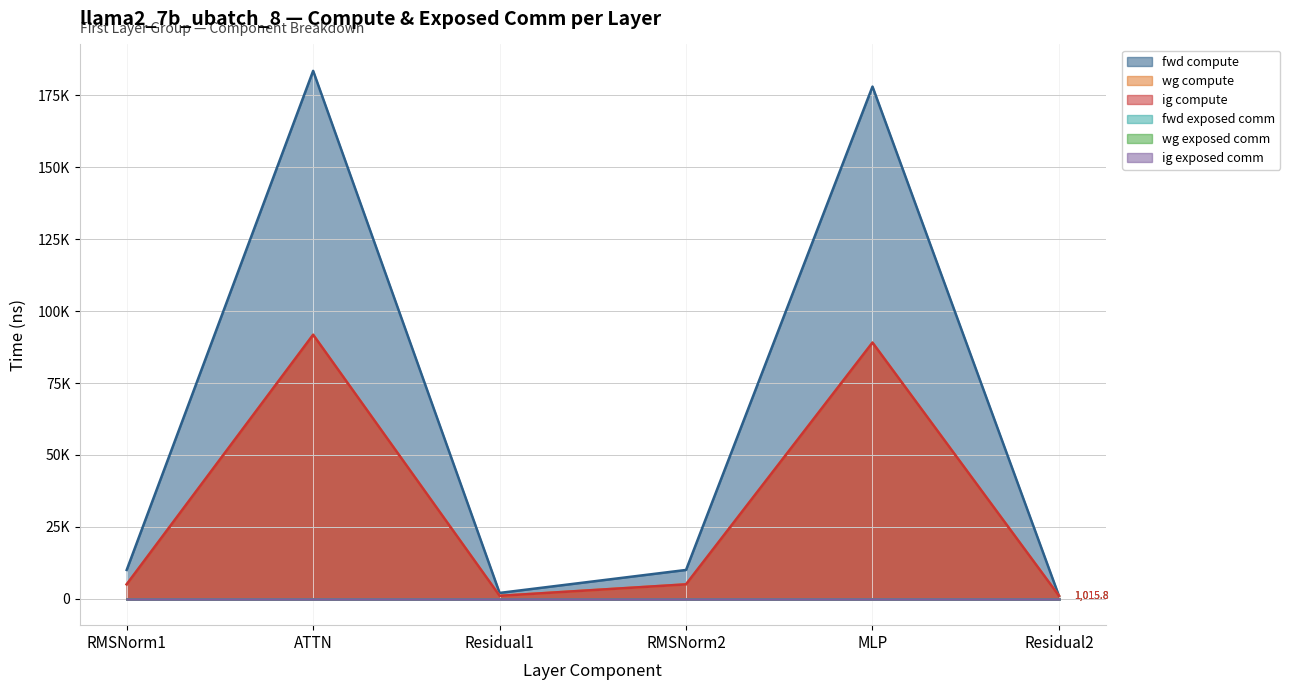

Reading right to left, list all the values displayed in this chart.

fwd compute: Residual2=1015.8	MLP=178077.7	RMSNorm2=10018.8	Residual1=2031.6	ATTN=183550.0	RMSNorm1=10018.8
wg compute: Residual2=1015.8	MLP=89038.8	RMSNorm2=5009.4	Residual1=1015.8	ATTN=91775.0	RMSNorm1=5009.4
ig compute: Residual2=1015.8	MLP=89038.8	RMSNorm2=5009.4	Residual1=1015.8	ATTN=91775.0	RMSNorm1=5009.4